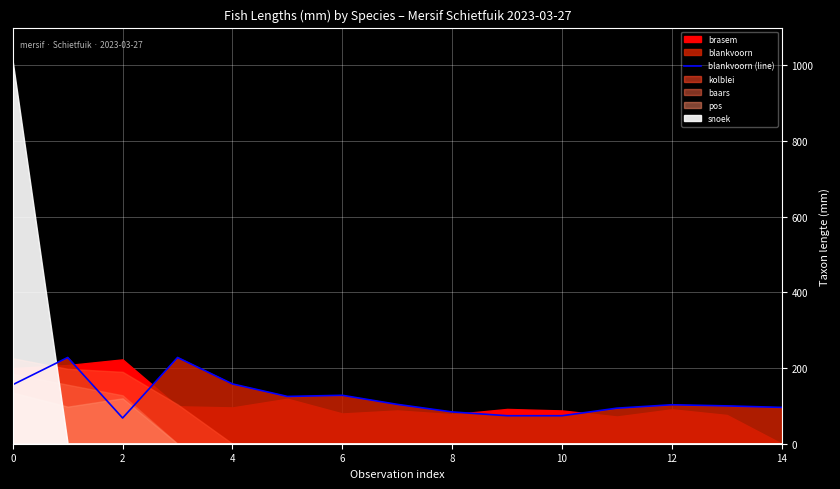

Reading left to right, extract all data points from this chart.

156	228	68	228	158	125	128	104	84	74	74	94	103	100	96